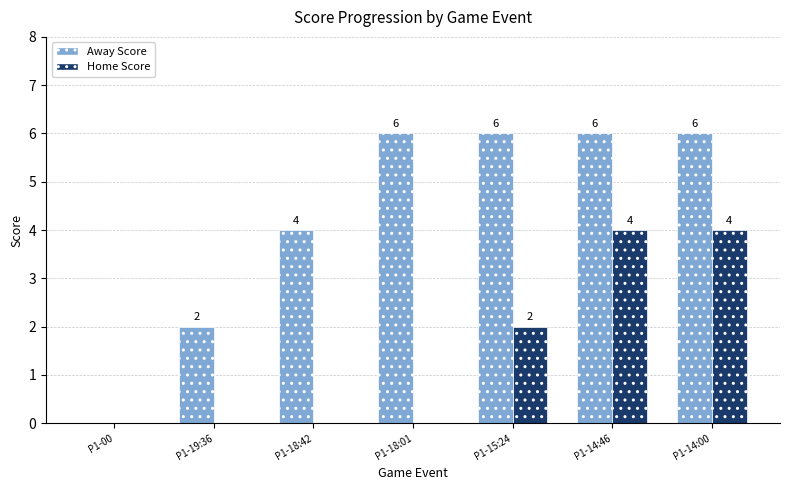

What is the greatest value displayed?

6